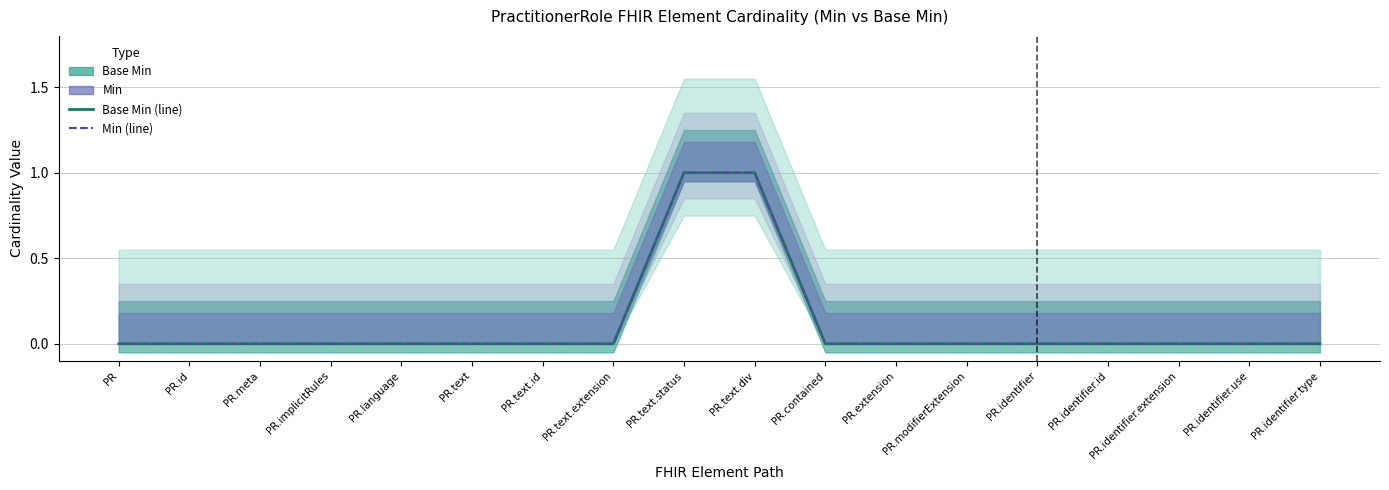

The value of Min at PR.identifier.type is 0. True or false?

True